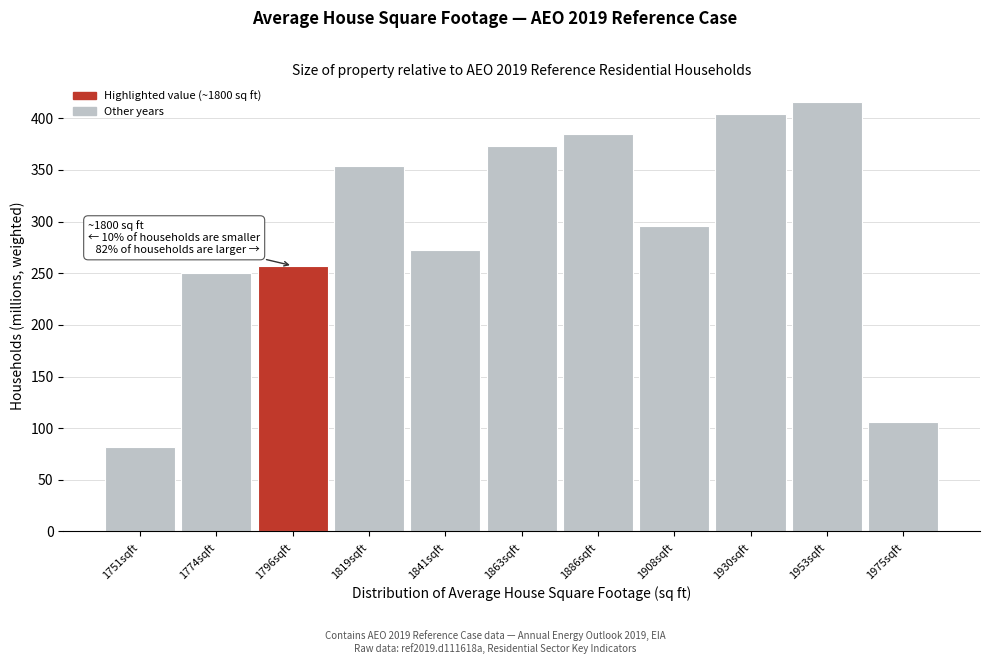

Reading left to right, extract all data points from this chart.

1751sqft=82.0	1774sqft=250.4	1796sqft=257.2	1819sqft=353.3	1841sqft=272.4	1863sqft=373.2	1886sqft=384.6	1908sqft=295.8	1930sqft=404.1	1953sqft=415.7	1975sqft=105.8